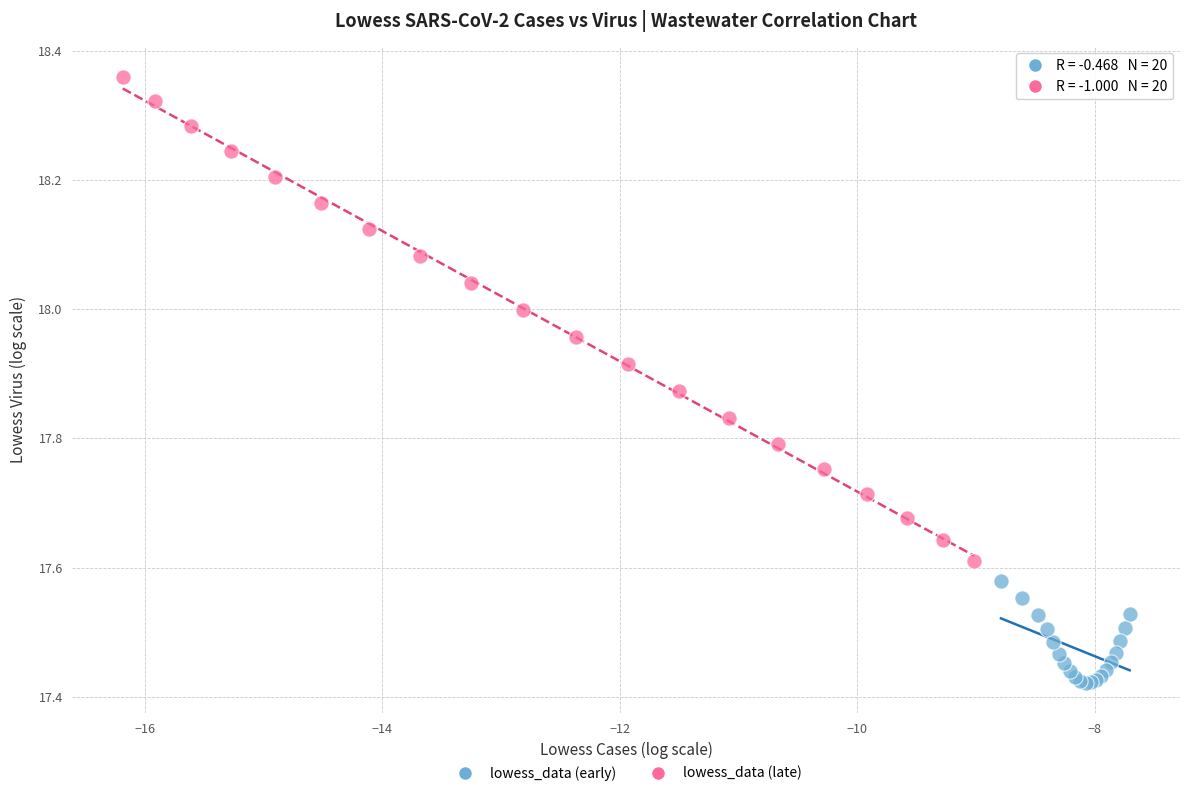

Which series has the largest Y range (max minus min)?

lowess_data (late)